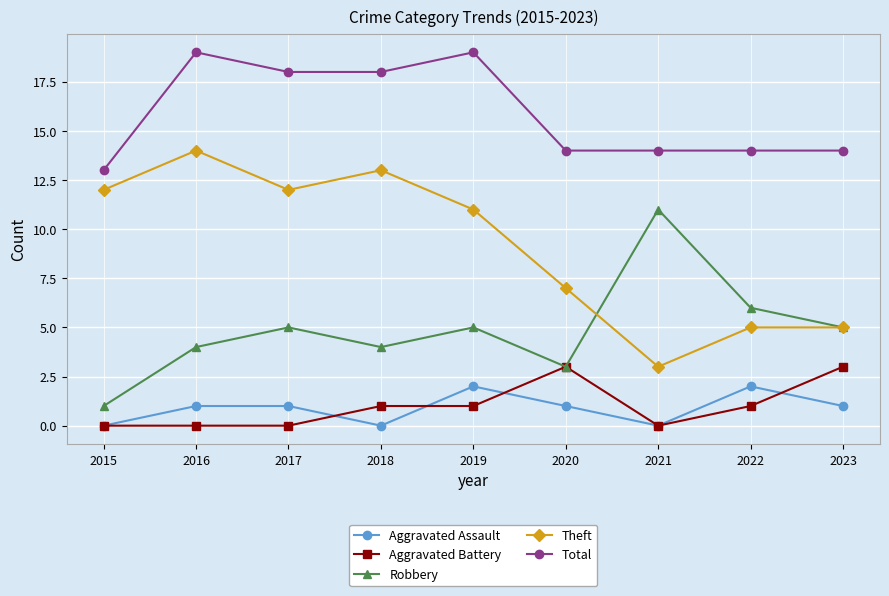

Which series has the largest range (max minus min)?

Theft